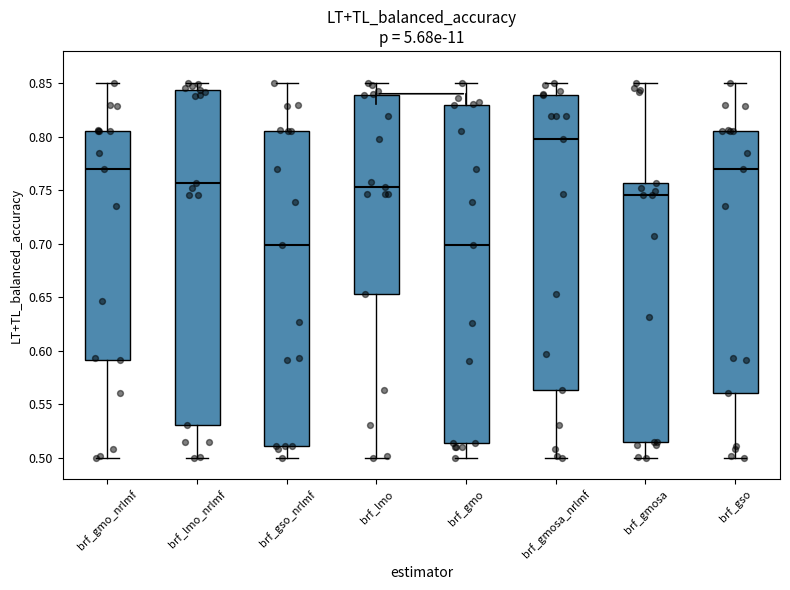

Reading left to right, read every box against the y-axis: the position of its median line, the range the box covers, and the ends of its whiskers. The values are not printed on the chart, so give them approximately, as read against the axis.

brf_gmo_nrlmf: median 0.770, box 0.590 to 0.805, whiskers 0.500 to 0.850
brf_lmo_nrlmf: median 0.755, box 0.530 to 0.845, whiskers 0.500 to 0.850
brf_gso_nrlmf: median 0.700, box 0.510 to 0.805, whiskers 0.500 to 0.850
brf_lmo: median 0.755, box 0.655 to 0.840, whiskers 0.500 to 0.850
brf_gmo: median 0.700, box 0.515 to 0.830, whiskers 0.500 to 0.850
brf_gmosa_nrlmf: median 0.800, box 0.565 to 0.840, whiskers 0.500 to 0.850
brf_gmosa: median 0.745, box 0.515 to 0.755, whiskers 0.500 to 0.850
brf_gso: median 0.770, box 0.560 to 0.805, whiskers 0.500 to 0.850